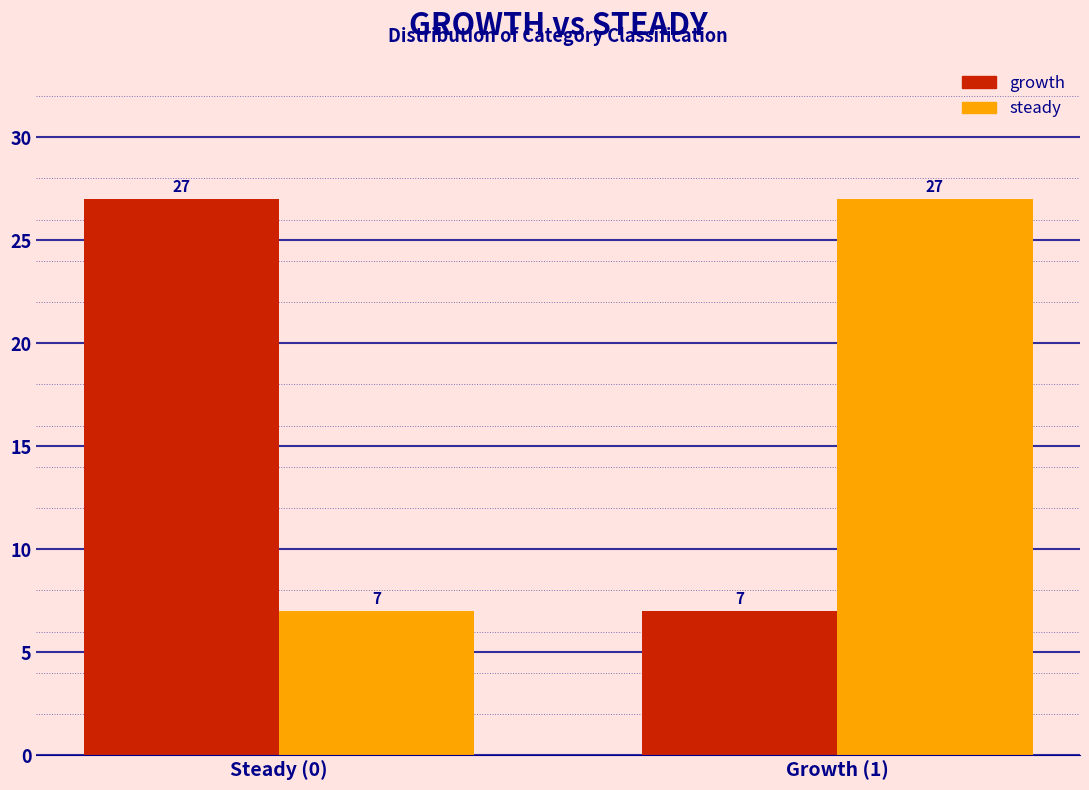

Reading right to left, list all the values displayed in this chart.

growth: Growth (1)=7	Steady (0)=27
steady: Growth (1)=27	Steady (0)=7